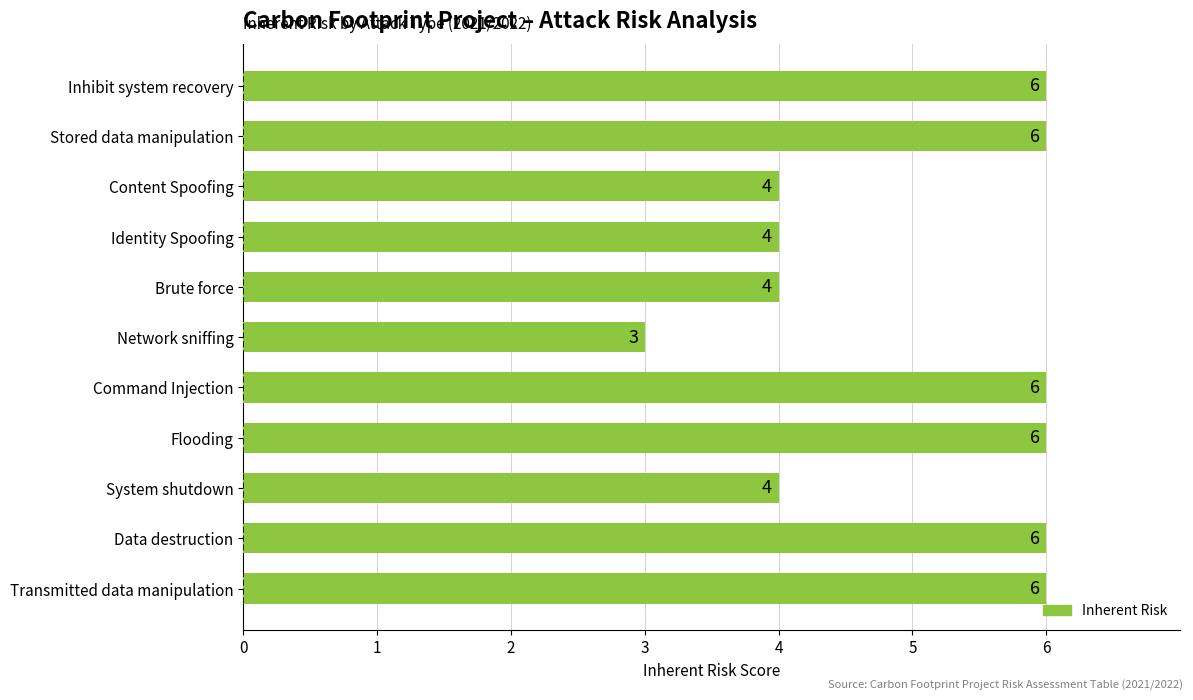

What is the ratio of the value at Identity Spoofing to the value at System shutdown?

1.0